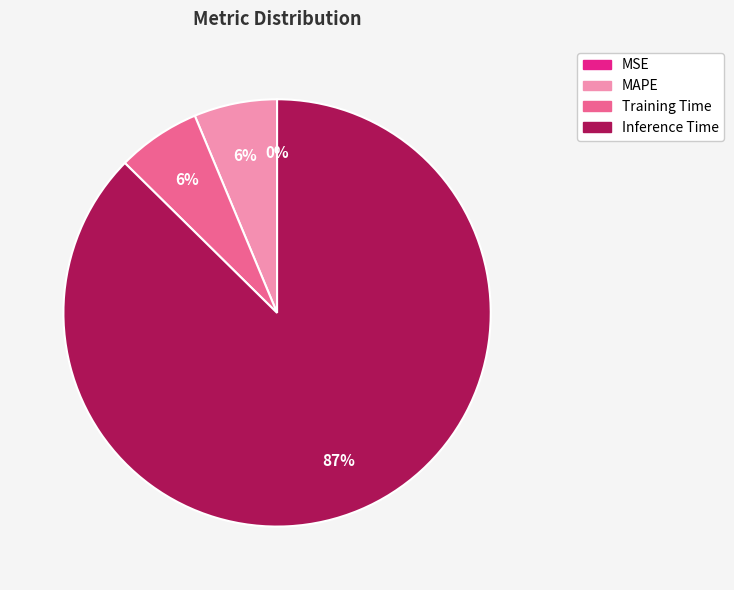

The Inference Time slice represents 99% of the pie. True or false?

False